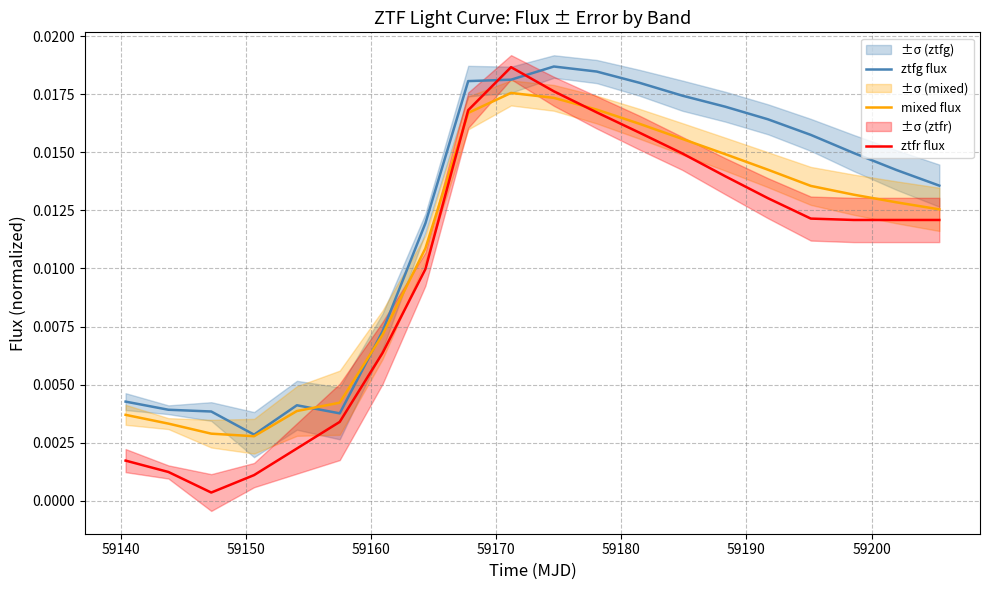

The value of ztfg flux at 9 is 0.0. True or false?

False